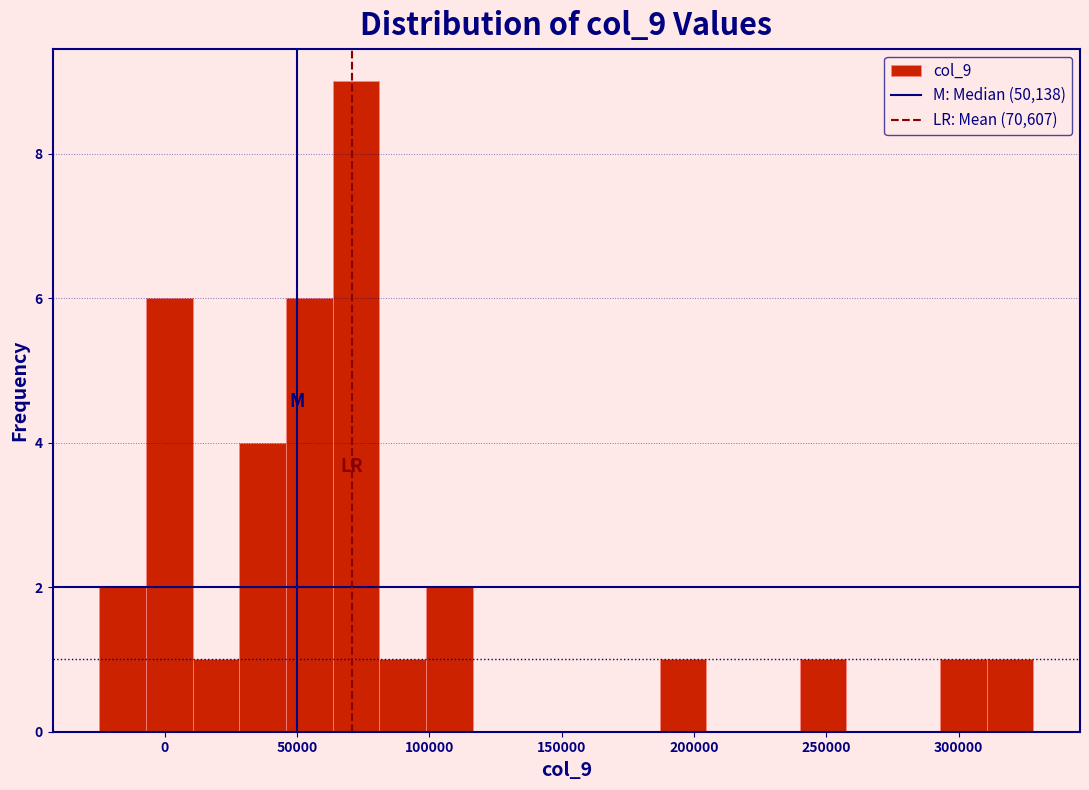

Around what value on the x-axis is the tallest bar? Give the approximate position of its centre, as read against the axis.

70000